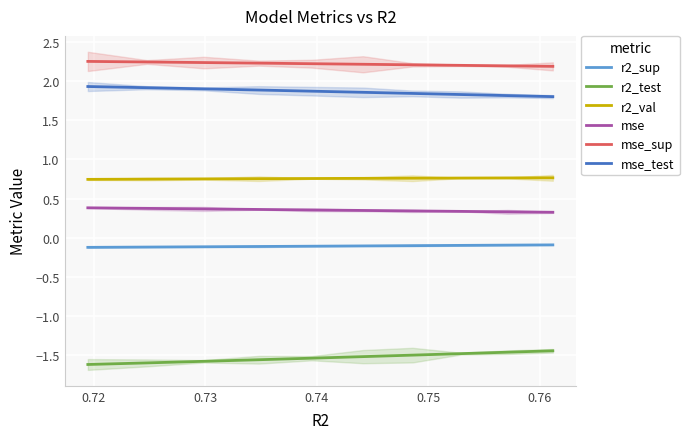

What are all the series names shown in the legend?

r2_sup, r2_test, r2_val, mse, mse_sup, mse_test